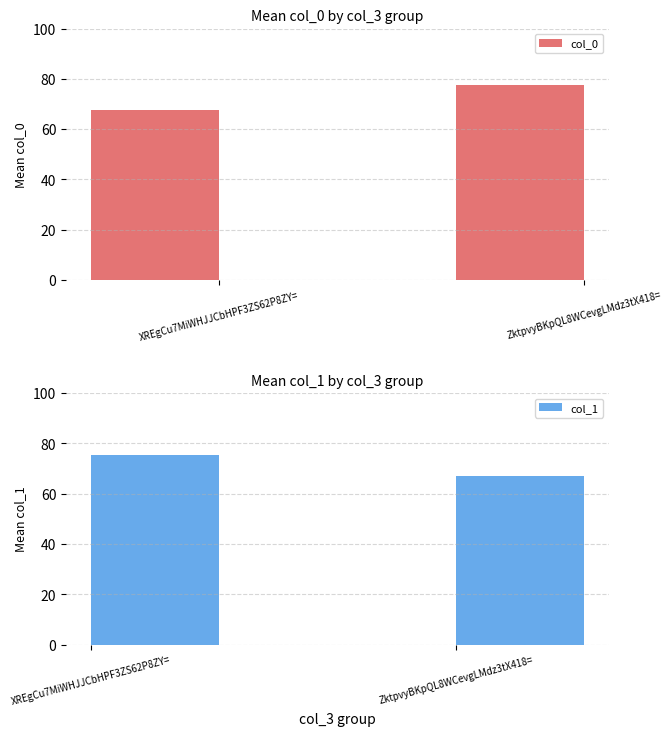

What is the value of the col_0 bar at the 2nd from the left?

77.5